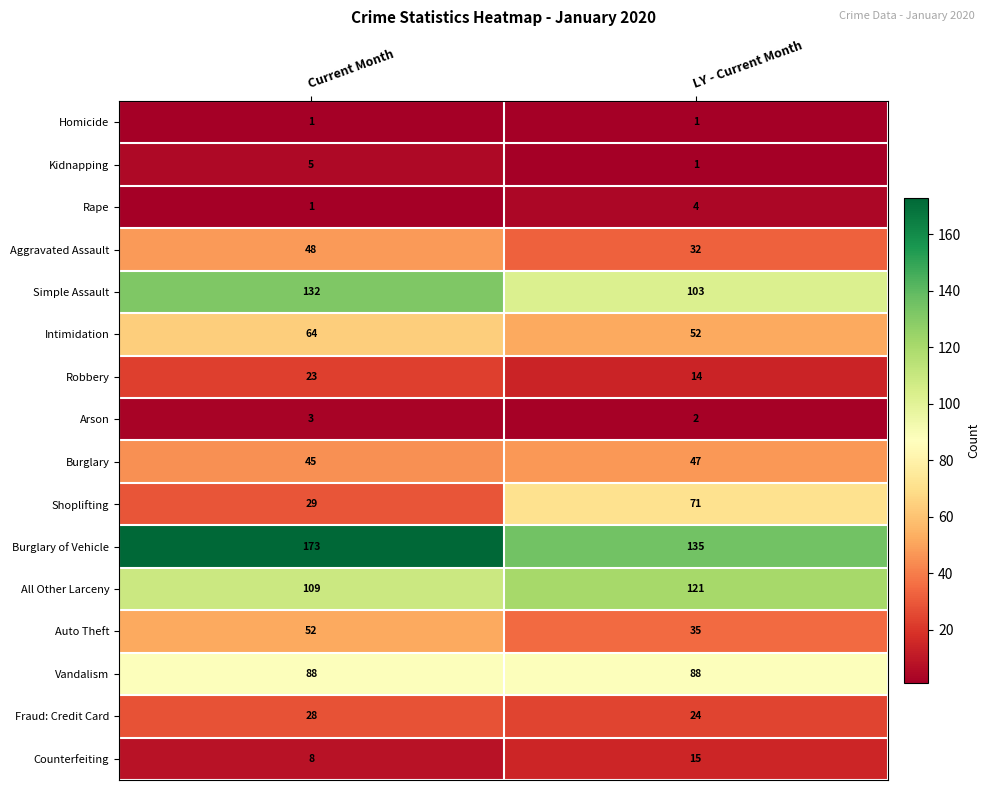

The value of Intimidation at LY - Current Month is 52. True or false?

True